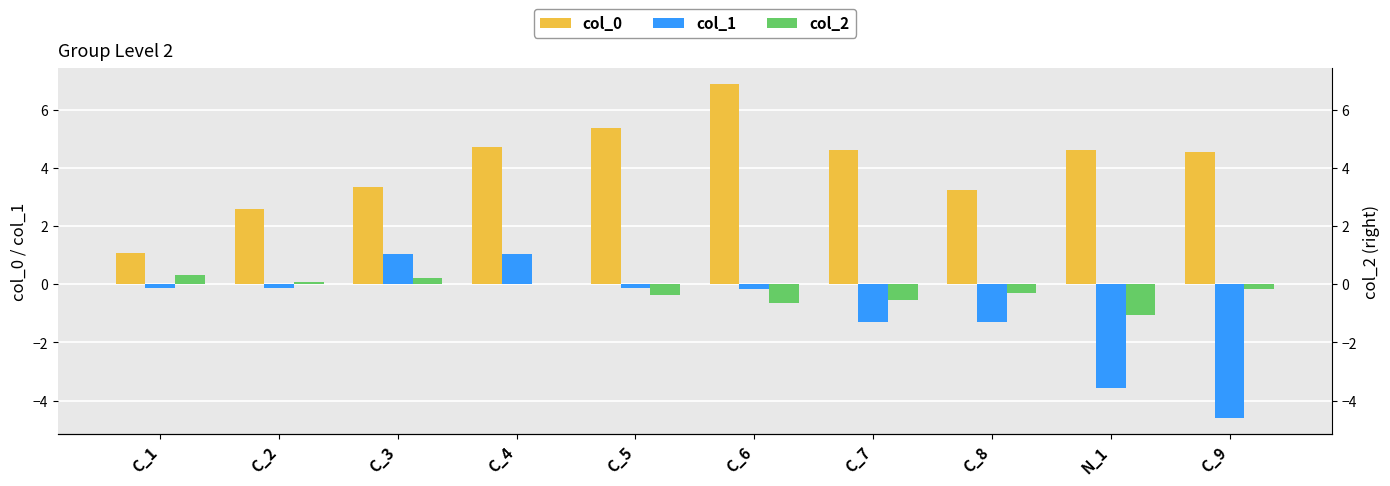

Where does the col_1 series first go above 0?

C_3